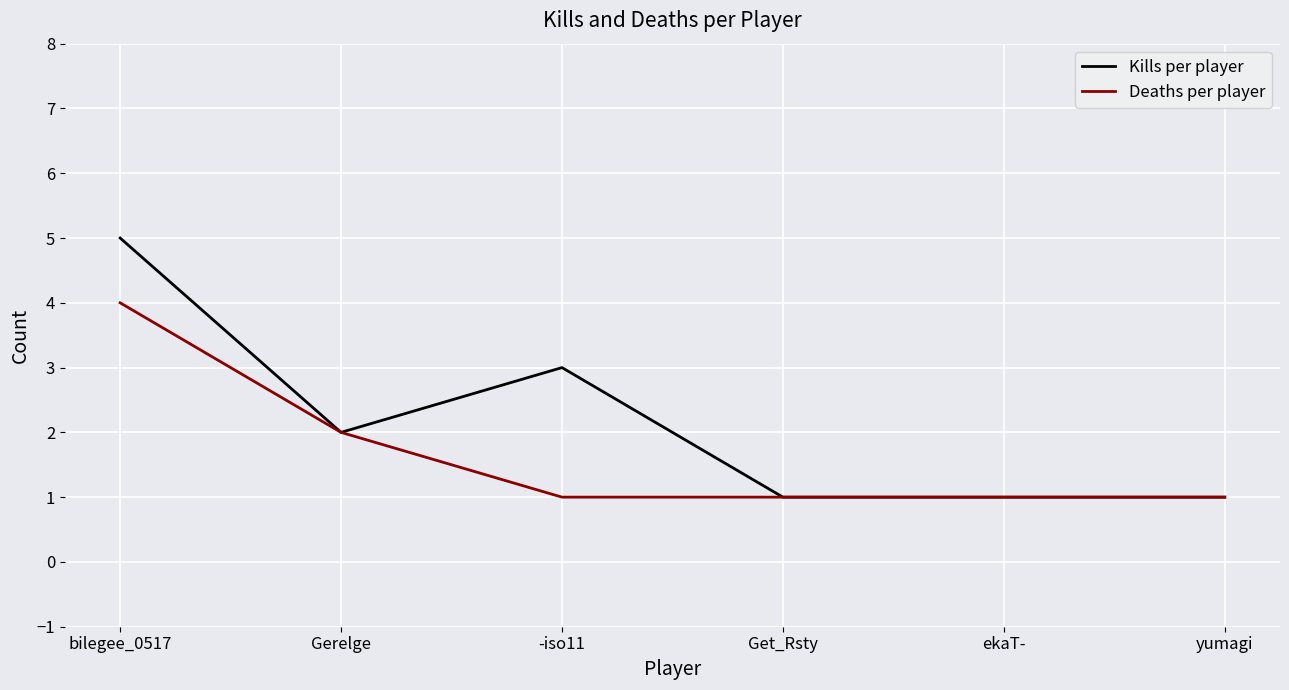

How many lines are shown in the chart?

2